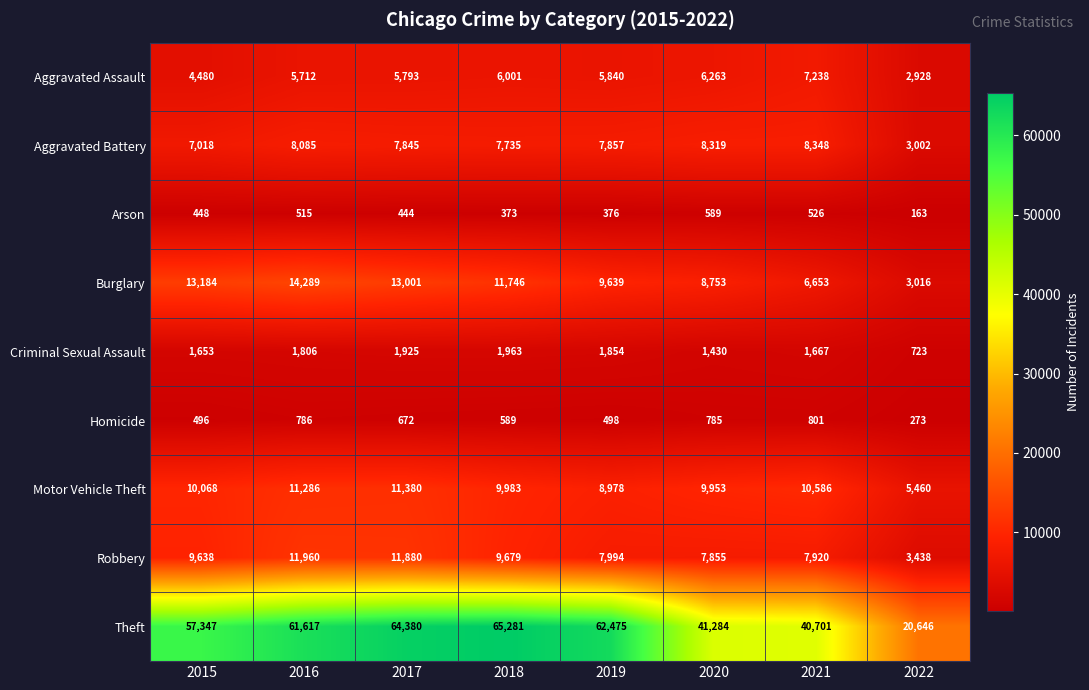

The Aggravated Assault series shows 4480 at 2015. True or false?

True